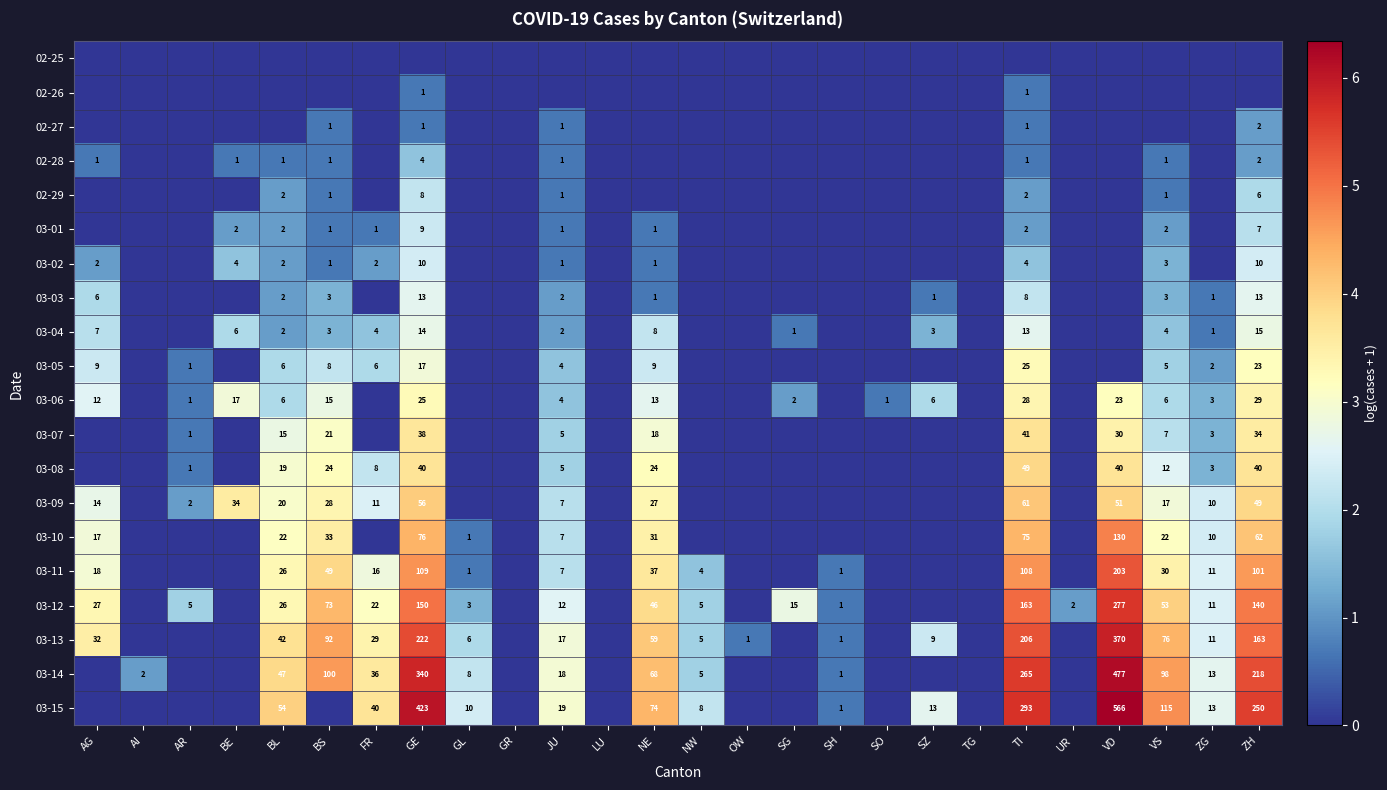

True or false: 03-13 has a value of 11 at ZG.

True